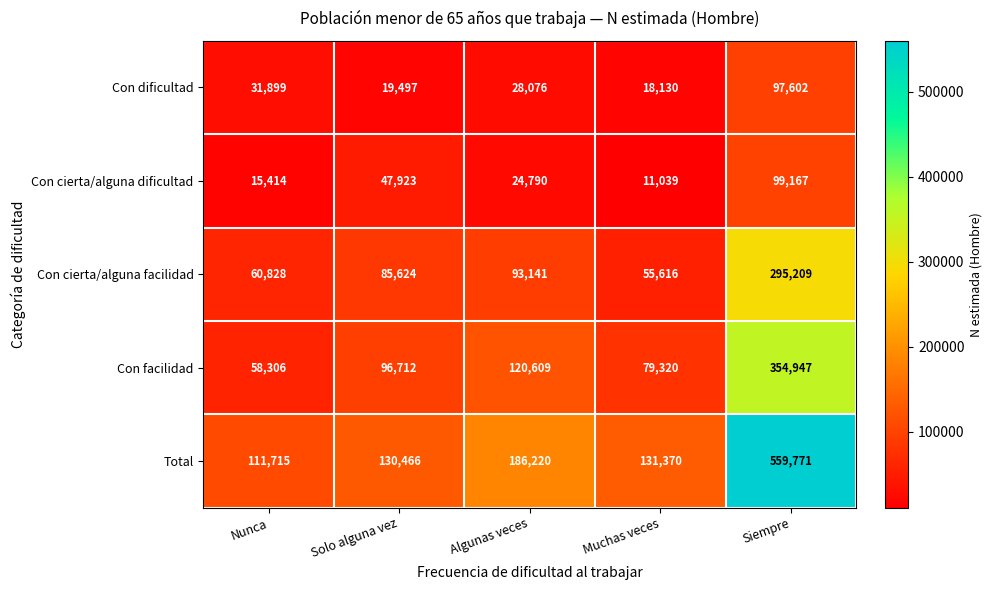

At how many categories does at least one series exceed 61239?

5